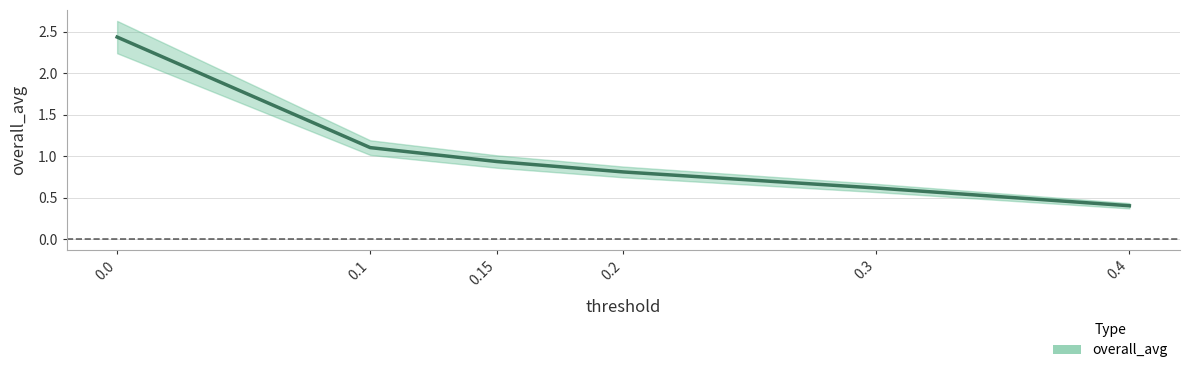

What is the change in value from 0.0 to 0.2?

-1.6